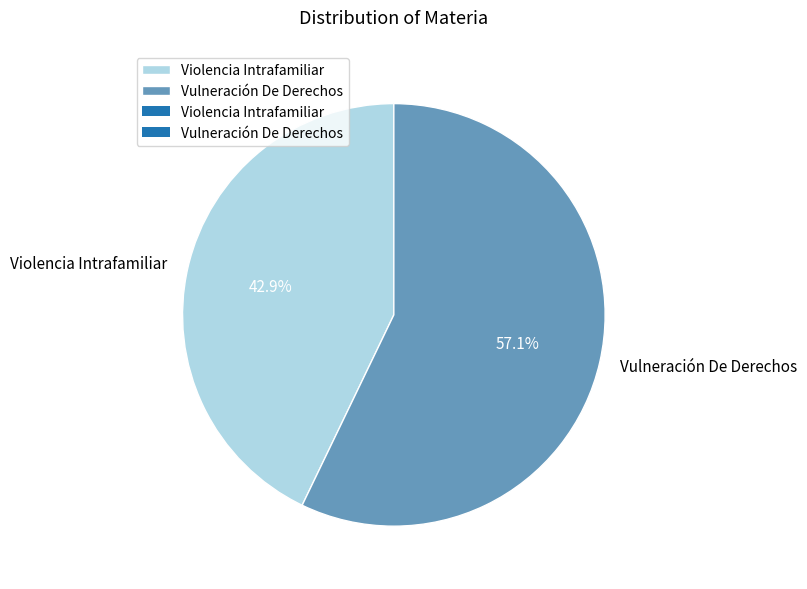

How many slices are in this pie chart?

2